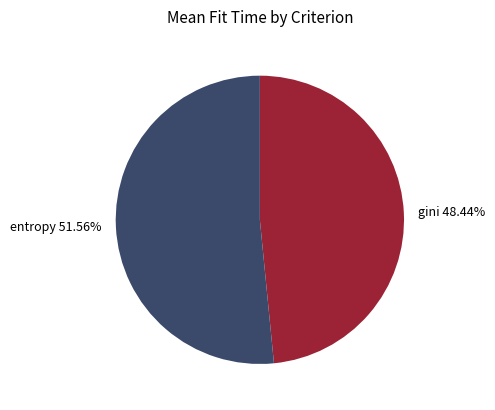

Which has a higher value, gini 48.44% or entropy 51.56%?

entropy 51.56%